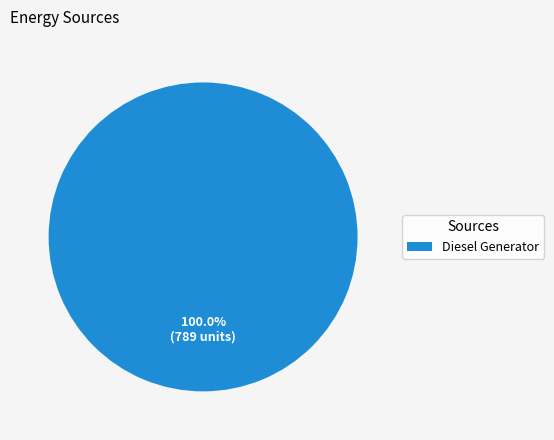

Is there a majority slice in this chart?

Yes